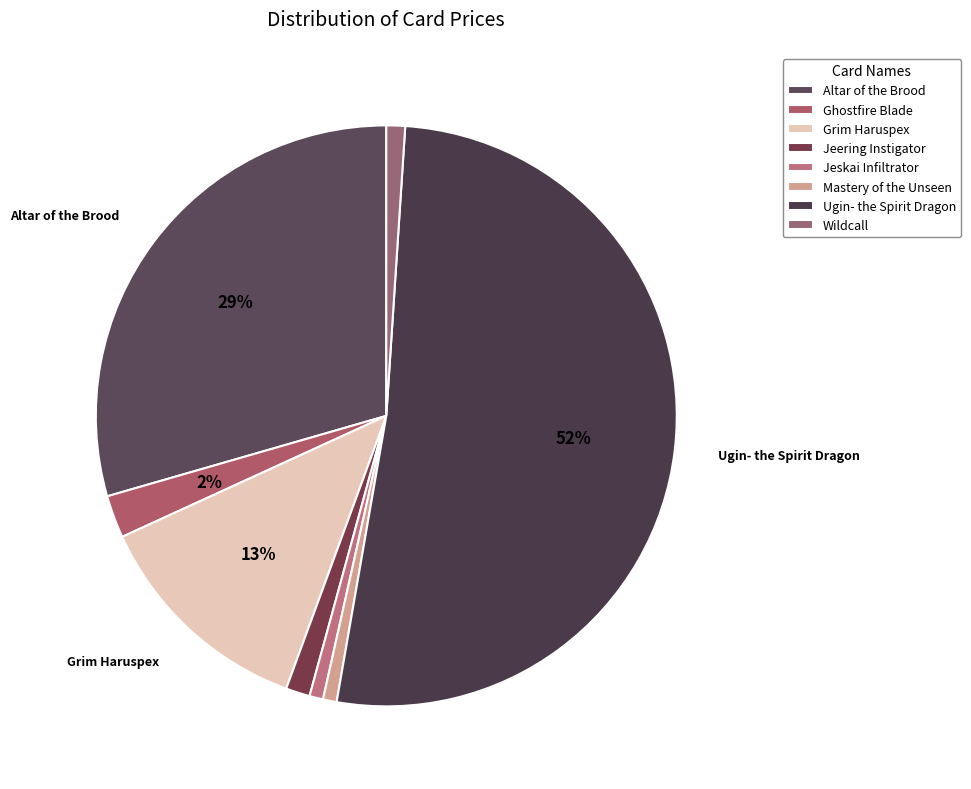

Does Jeering Instigator represent more than half of the total?

No